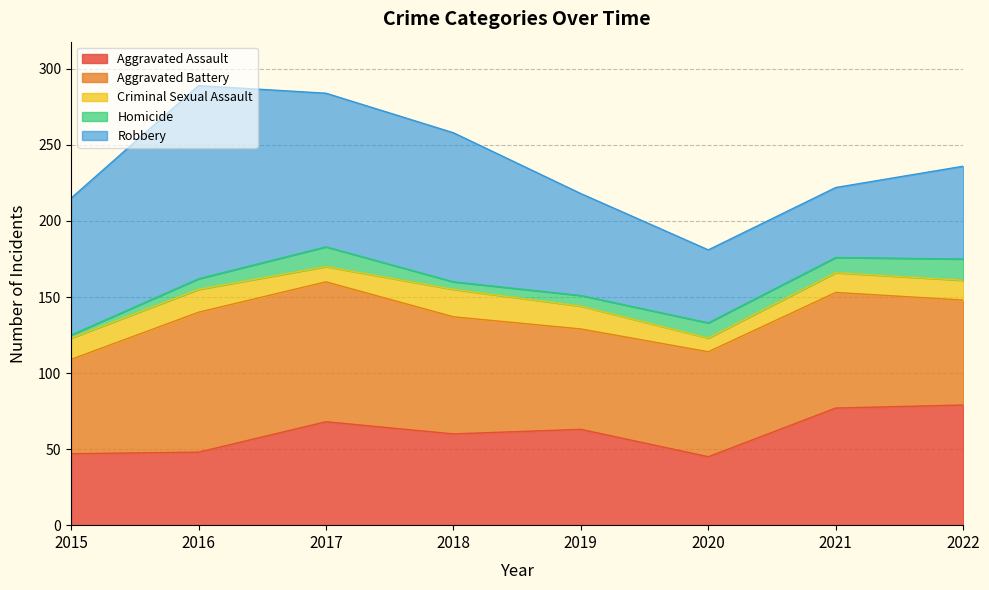

What is the maximum value for Criminal Sexual Assault?

18